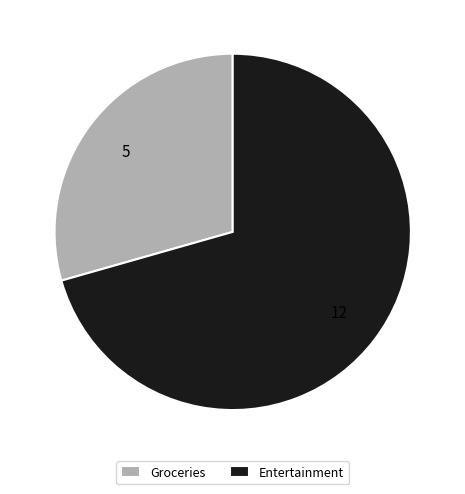

Which slice is the largest?

Entertainment